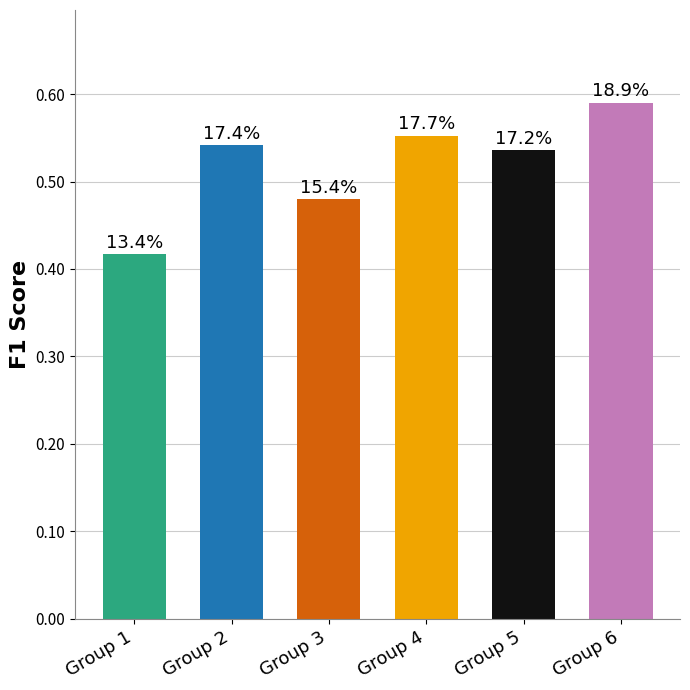

Does the chart contain any negative values?

No